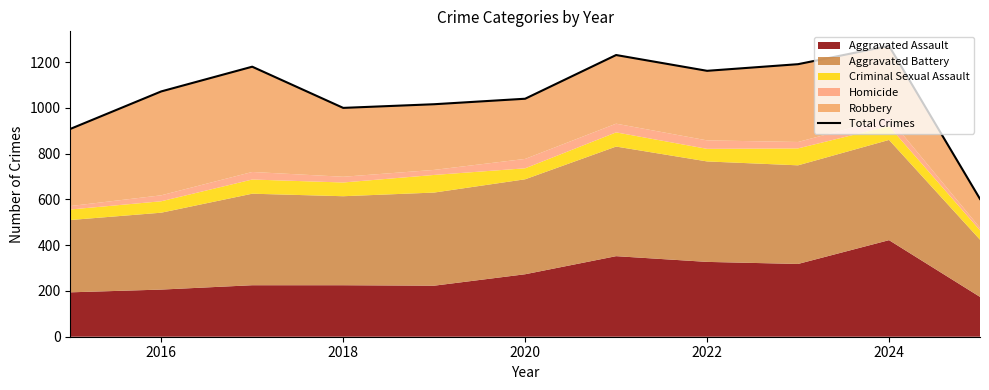

True or false: the data has more than 2 interior local peaks.

True